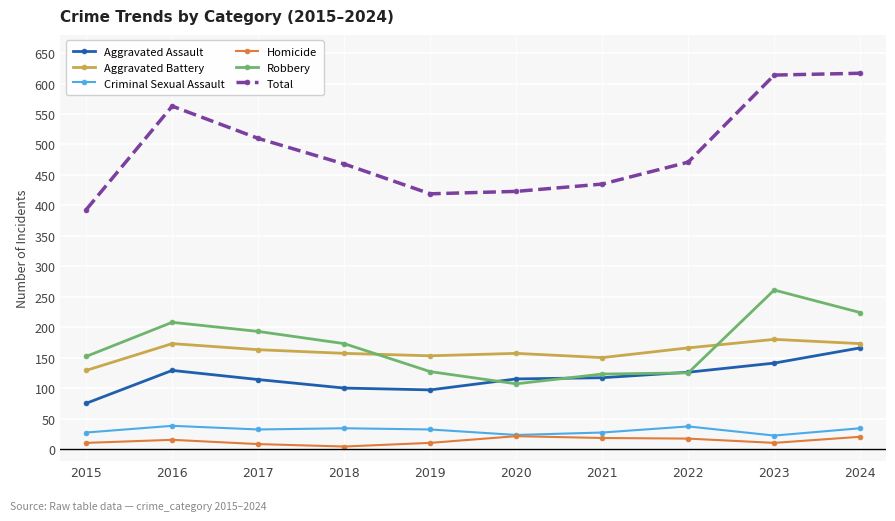

How many lines are shown in the chart?

6